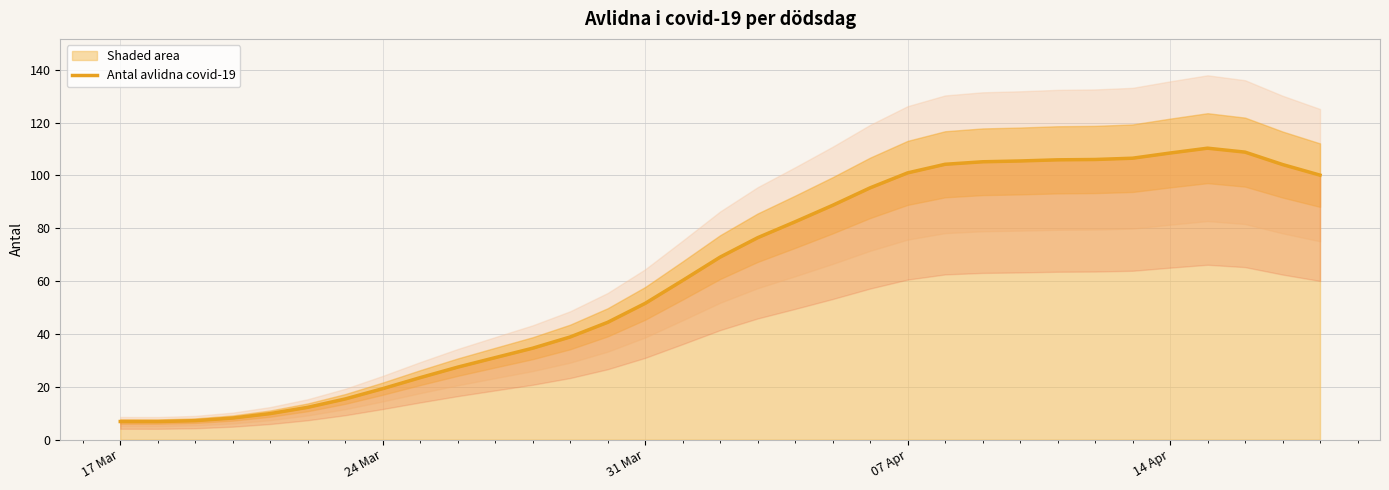

The value of Shaded area at 31 Mar is 29.6. True or false?

False